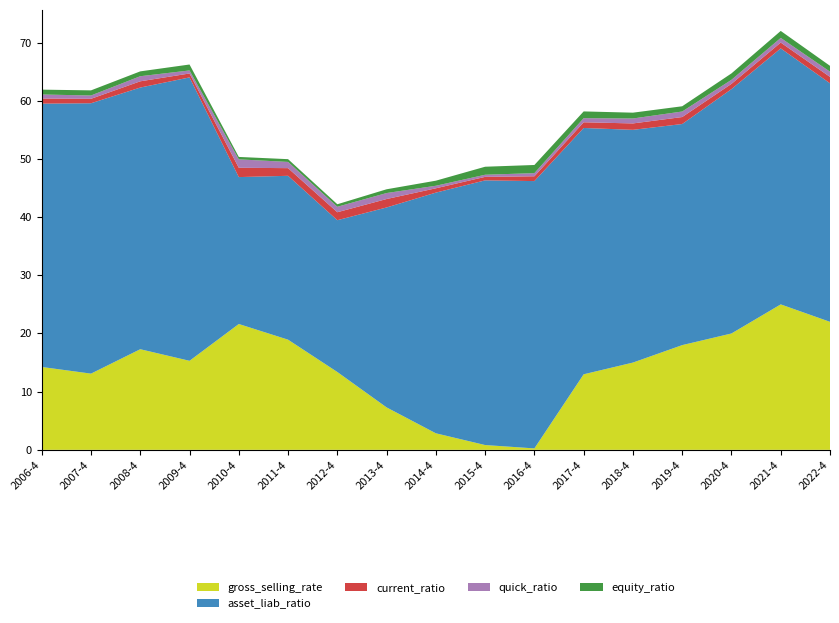

Reading right to left, list all the values displayed in this chart.

gross_selling_rate: 2022-4=22.0	2021-4=25.0	2020-4=20.0	2019-4=18.0	2018-4=15.0	2017-4=13.0	2016-4=0.2	2015-4=0.8	2014-4=2.8	2013-4=7.3	2012-4=13.4	2011-4=18.9	2010-4=21.6	2009-4=15.3	2008-4=17.3	2007-4=13.1	2006-4=14.2
asset_liab_ratio: 2022-4=41.0	2021-4=44.0	2020-4=42.0	2019-4=38.0	2018-4=40.0	2017-4=42.3	2016-4=45.9	2015-4=45.5	2014-4=41.4	2013-4=34.4	2012-4=26.1	2011-4=28.2	2010-4=25.3	2009-4=48.7	2008-4=45.0	2007-4=46.5	2006-4=45.3
current_ratio: 2022-4=1.1	2021-4=1.0	2020-4=0.9	2019-4=1.2	2018-4=1.1	2017-4=1.0	2016-4=0.8	2015-4=0.6	2014-4=0.7	2013-4=1.5	2012-4=1.4	2011-4=1.3	2010-4=1.6	2009-4=0.7	2008-4=1.1	2007-4=0.8	2006-4=0.9
quick_ratio: 2022-4=0.9	2021-4=0.8	2020-4=0.7	2019-4=0.9	2018-4=0.8	2017-4=0.7	2016-4=0.5	2015-4=0.4	2014-4=0.4	2013-4=1.0	2012-4=0.9	2011-4=1.1	2010-4=1.4	2009-4=0.5	2008-4=0.9	2007-4=0.6	2006-4=0.7
equity_ratio: 2022-4=1.0	2021-4=1.2	2020-4=1.1	2019-4=0.9	2018-4=1.0	2017-4=1.2	2016-4=1.4	2015-4=1.4	2014-4=0.9	2013-4=0.6	2012-4=0.4	2011-4=0.5	2010-4=0.4	2009-4=1.0	2008-4=0.8	2007-4=0.9	2006-4=0.8